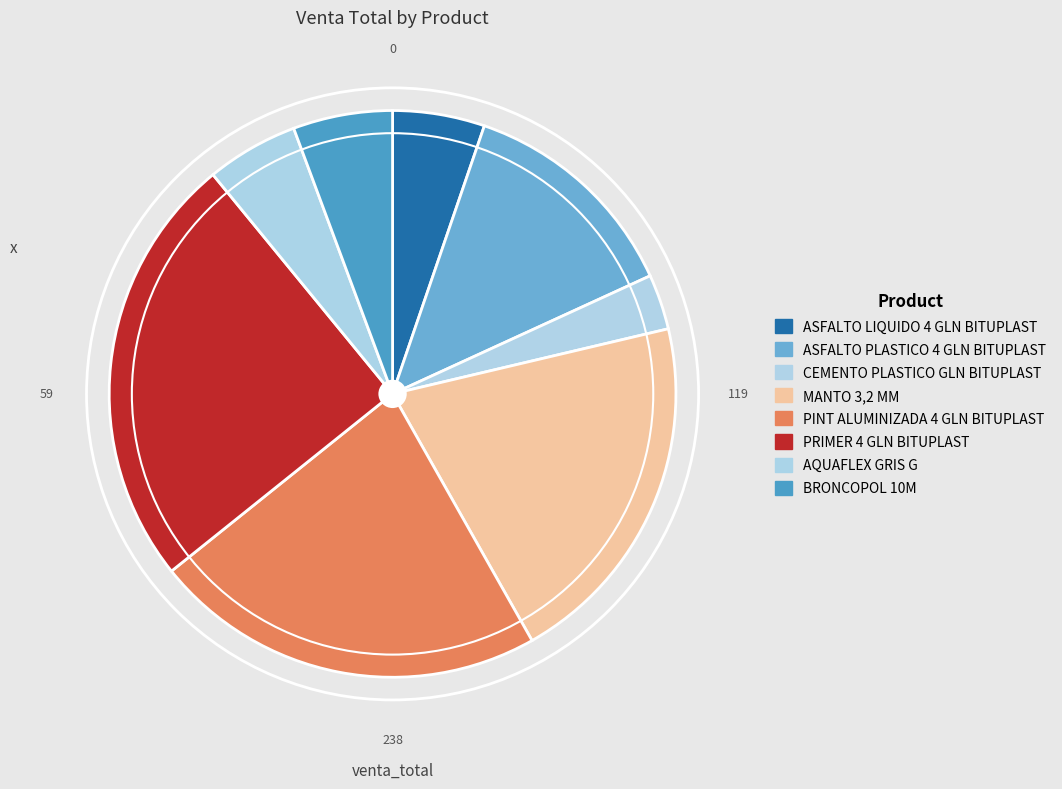

How many segments does this pie chart have?

8